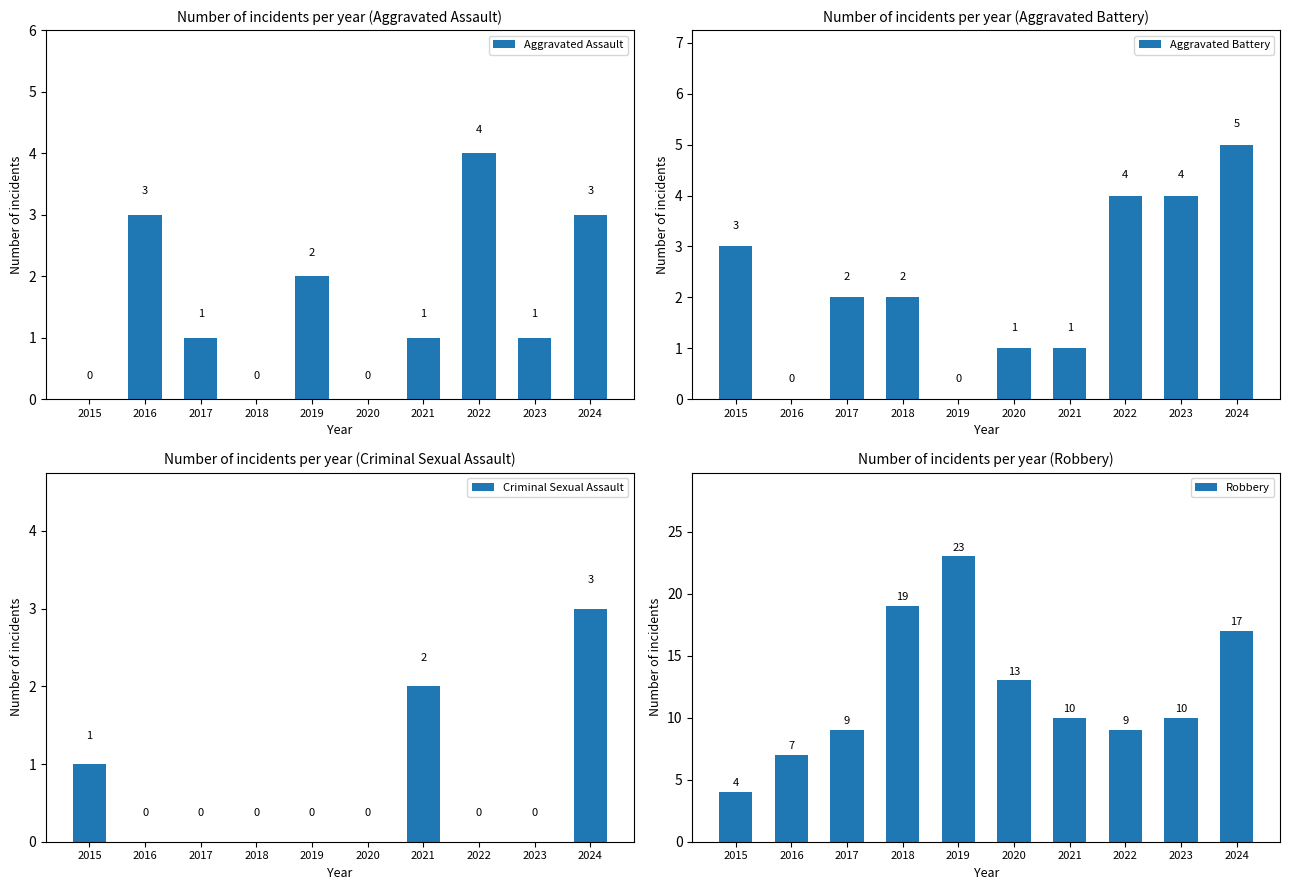

Which series has the largest total across all categories?

Robbery